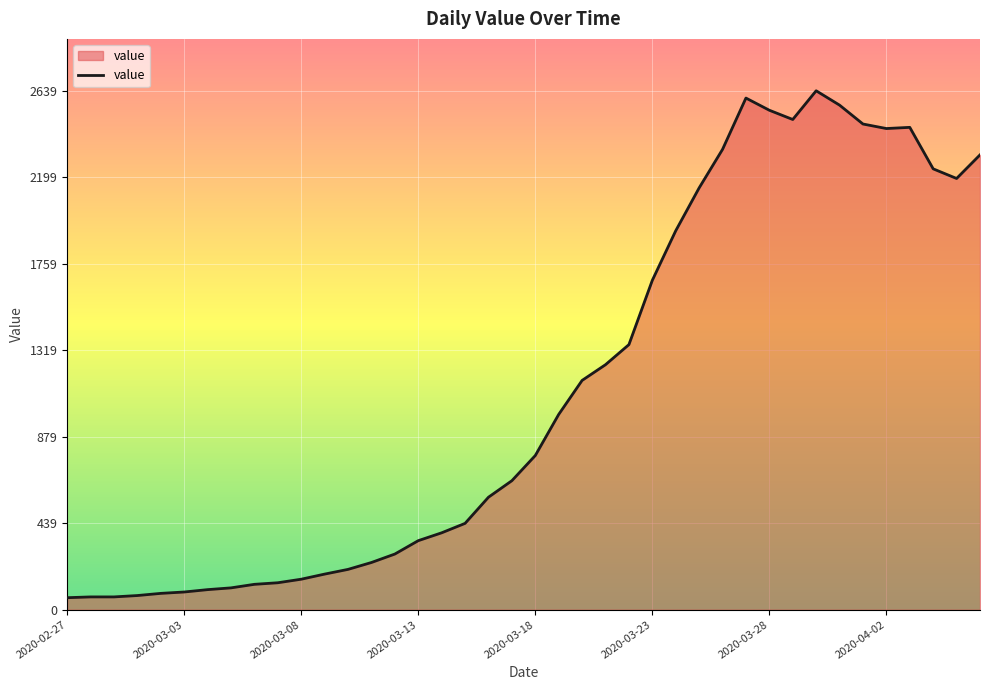

What is the sum of all values?

44971